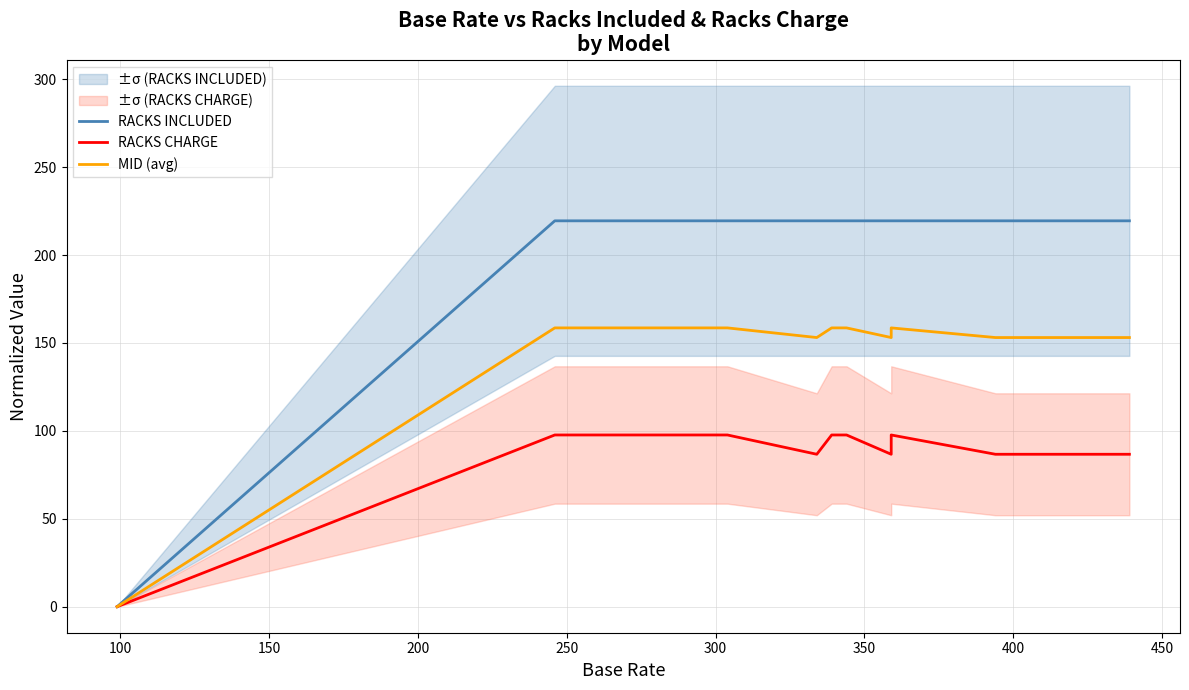

Rank the series by their average value, from lowest to highest.

RACKS CHARGE, MID (avg), RACKS INCLUDED